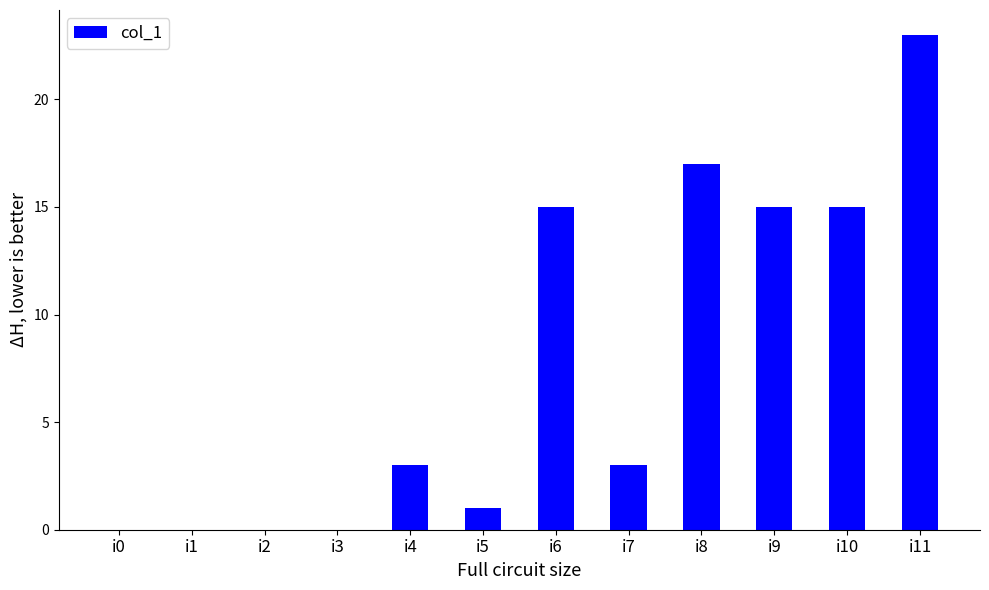

How many categories are shown in the chart?

12